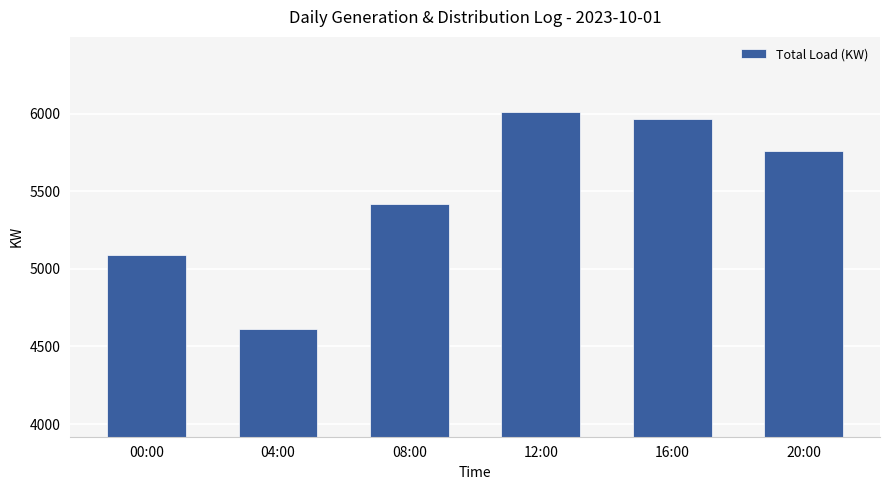

What is the value of the 6th bar from the left?

5759